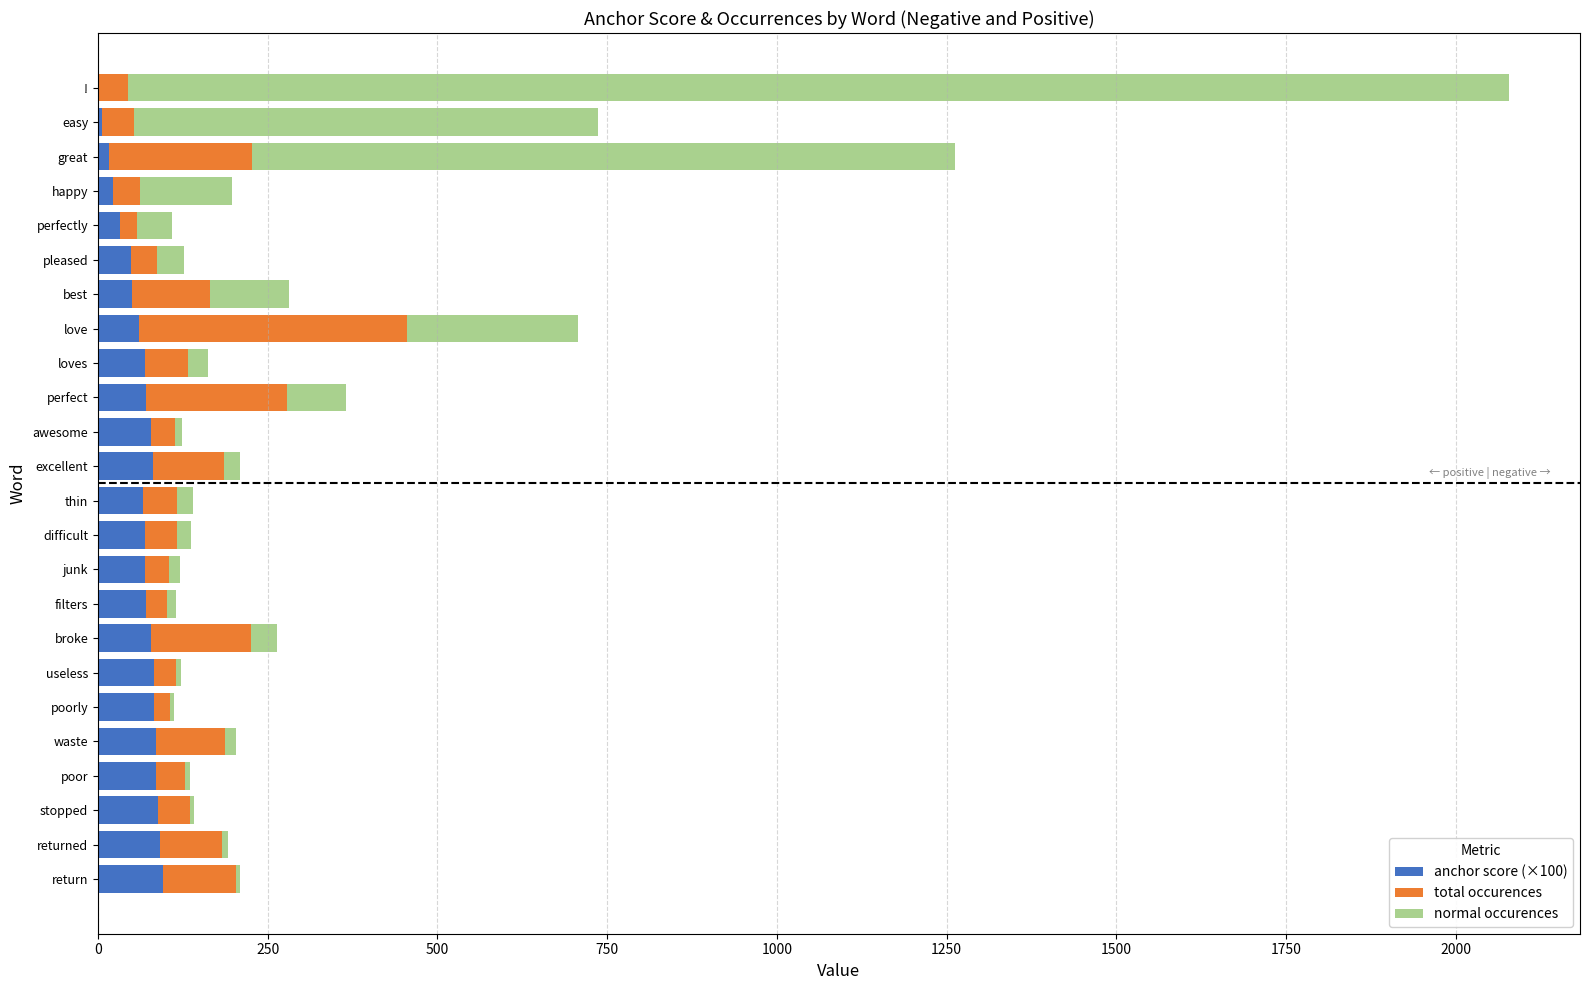

At which category is the sum across all series the highest?

!